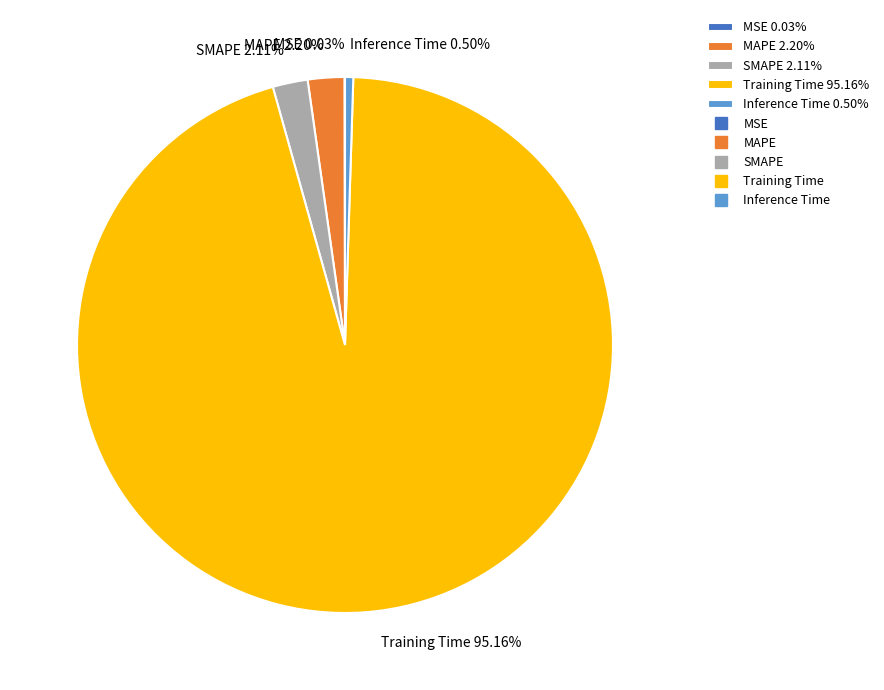

Which category has the biggest portion of the pie?

Training Time